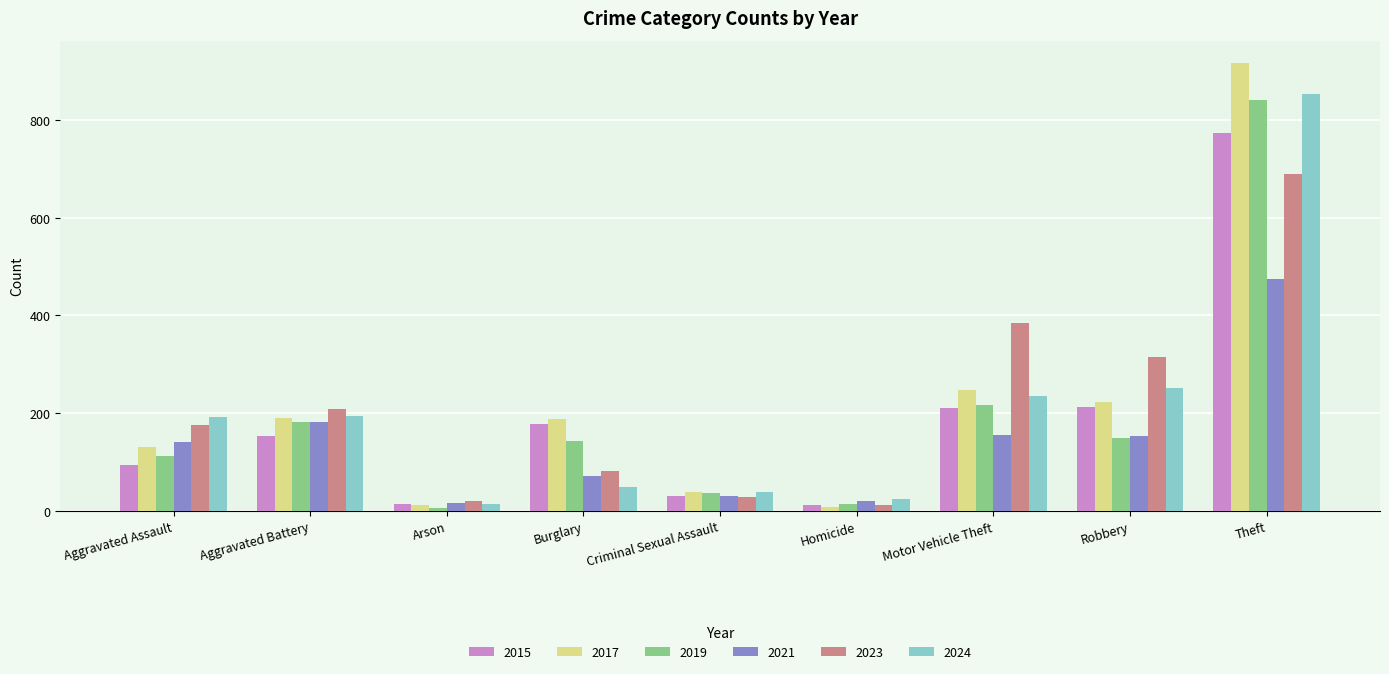

At which label is 2019 closest to 423?

Motor Vehicle Theft